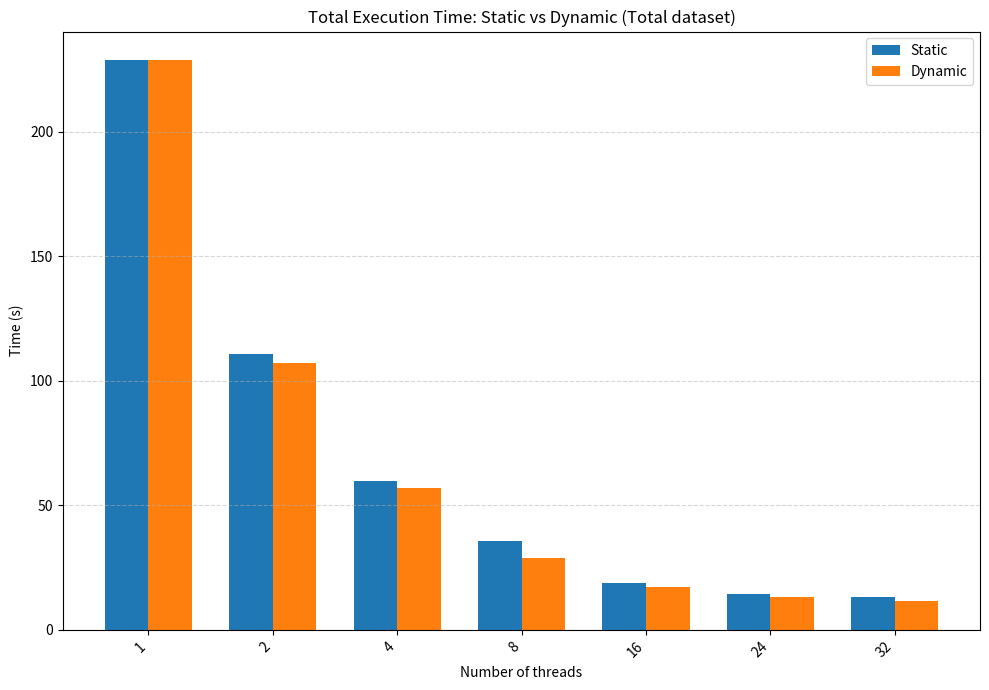

Reading right to left, list all the values displayed in this chart.

Static: 13.3	14.3	19.0	35.6	59.7	110.7	228.9
Dynamic: 11.4	13.1	17.3	29.0	57.1	107.2	228.9